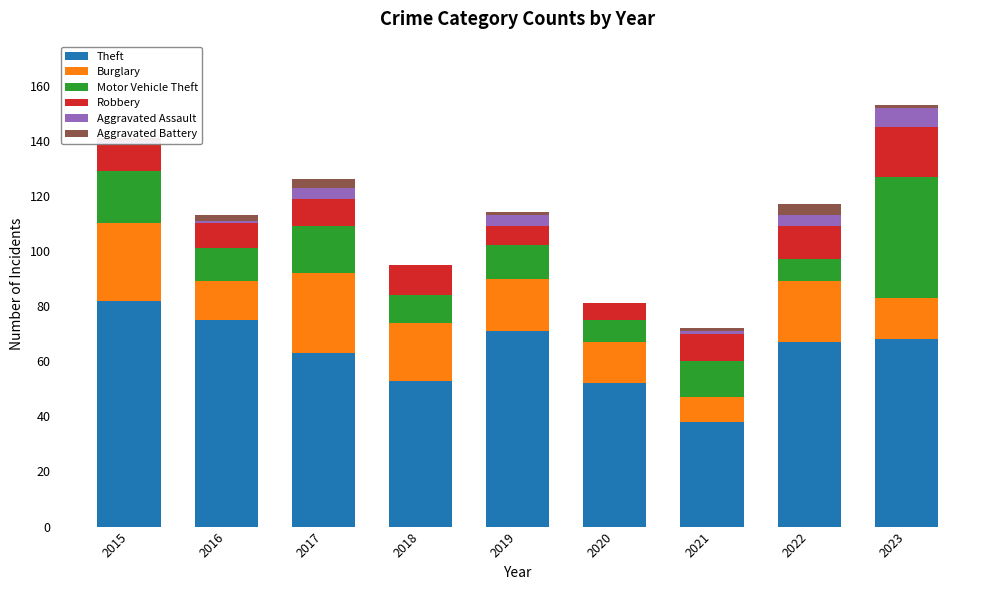

What is the total value across all series at 2022?

117